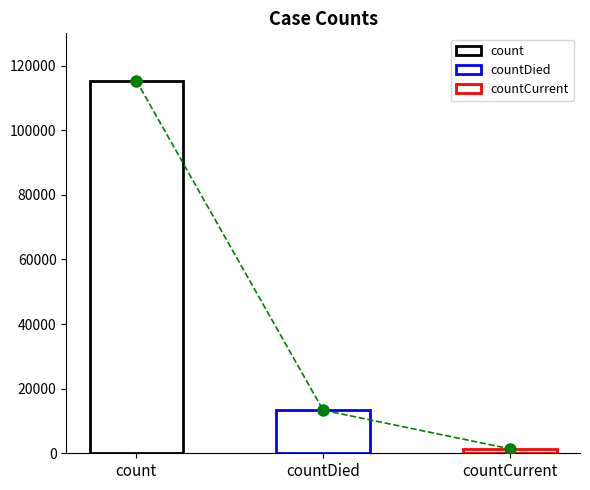

What is the change in value from count to countCurrent?

-113996